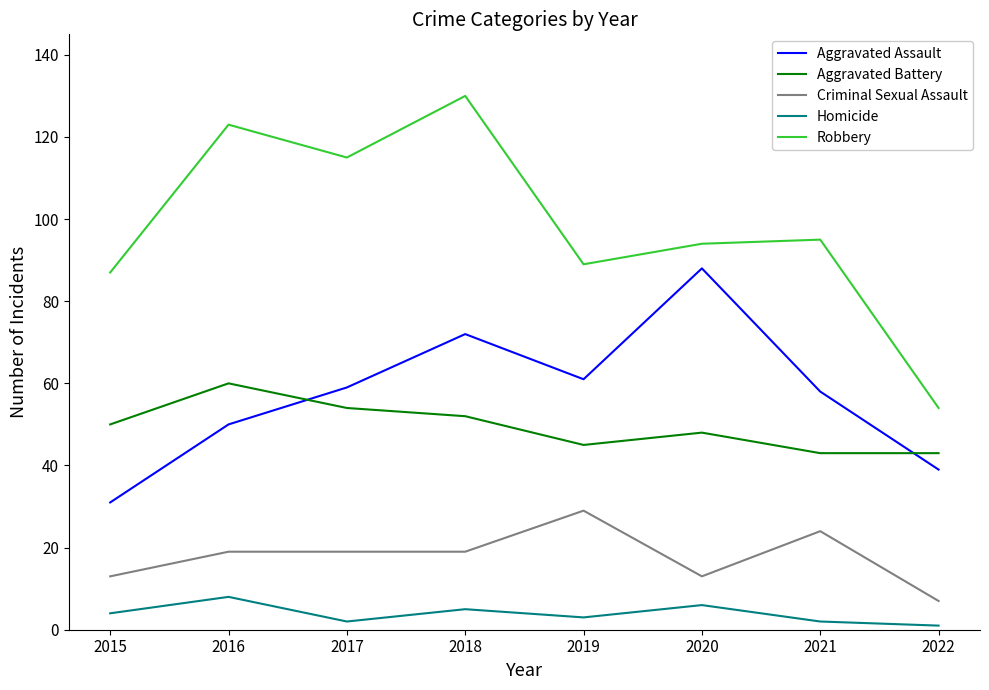

How many Homicide values are between 2 and 6?

6